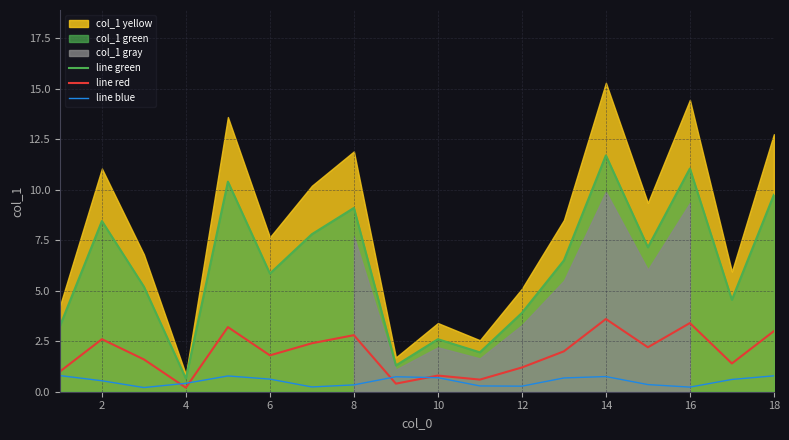

Reading left to right, extract all data points from this chart.

line green: 3.2	8.5	5.2	0.7	10.4	5.9	7.8	9.1	1.3	2.6	2.0	3.9	6.5	11.7	7.2	11.1	4.5	9.8
line red: 1.0	2.6	1.6	0.2	3.2	1.8	2.4	2.8	0.4	0.8	0.6	1.2	2.0	3.6	2.2	3.4	1.4	3.0
line blue: 0.8	0.5	0.2	0.4	0.8	0.6	0.2	0.3	0.7	0.7	0.3	0.3	0.7	0.8	0.4	0.2	0.6	0.8